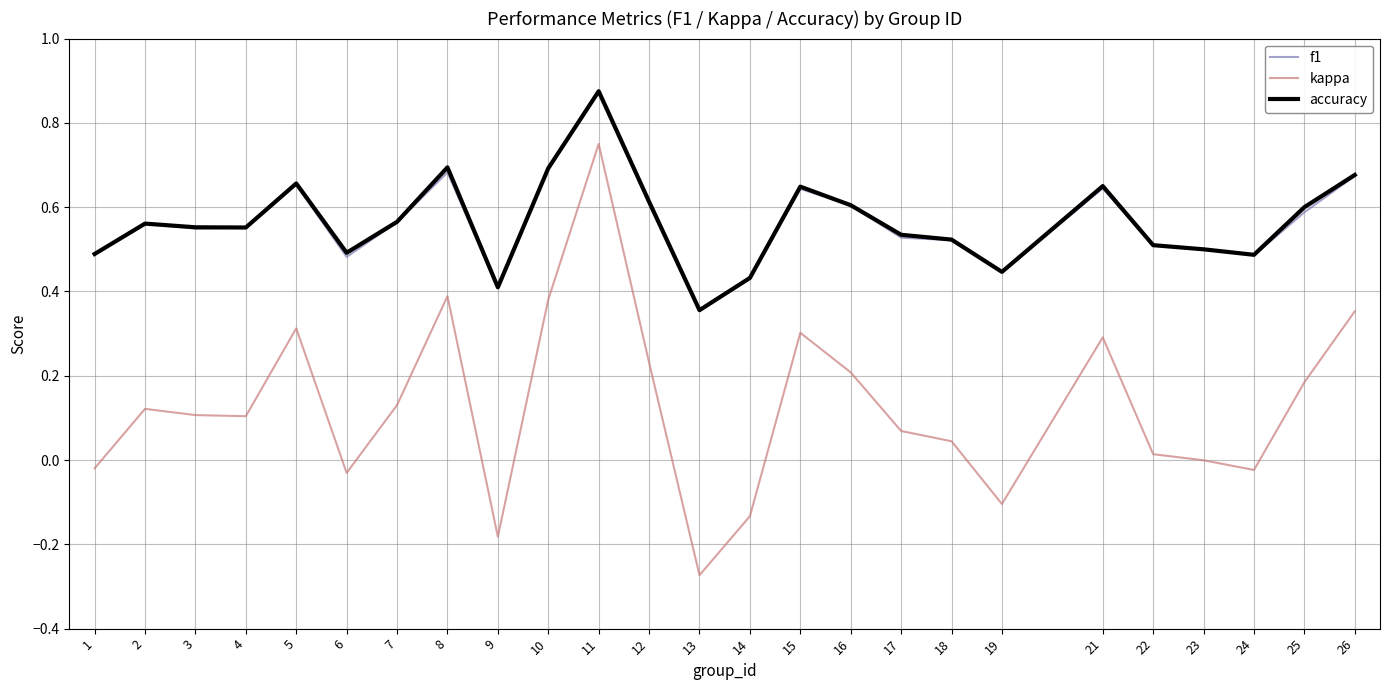

Does the chart display data point markers on the line(s)?

No